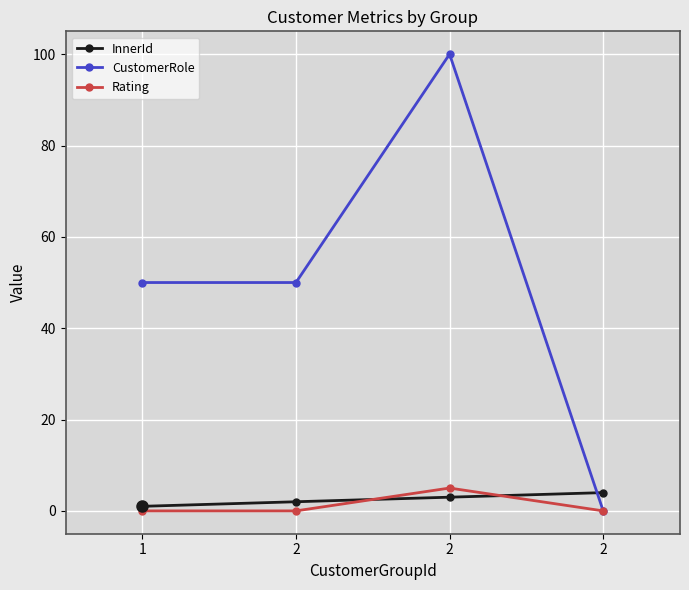

At which label is CustomerRole closest to 50?

1